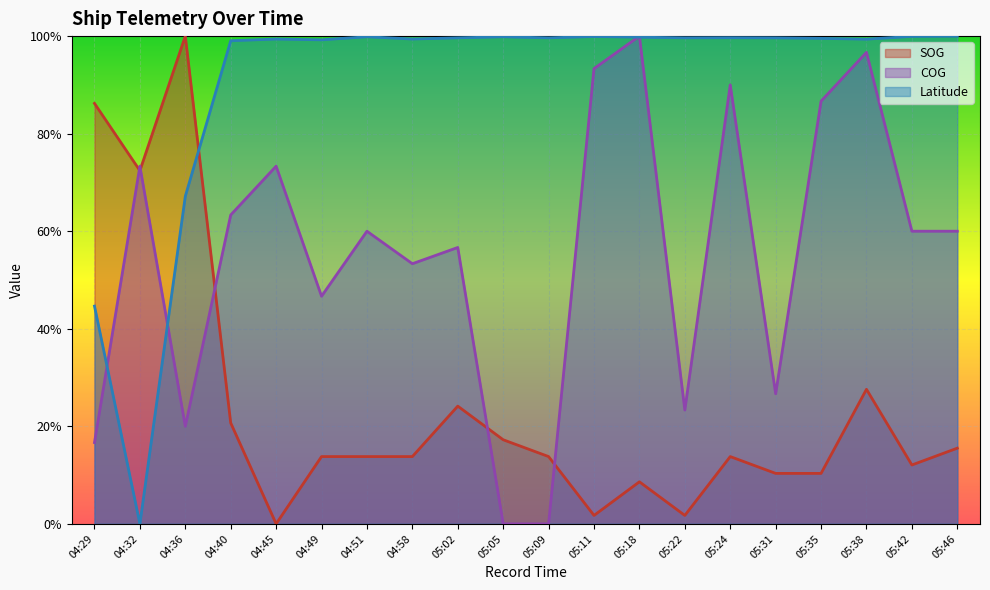

What position from the left is 04:49?

6